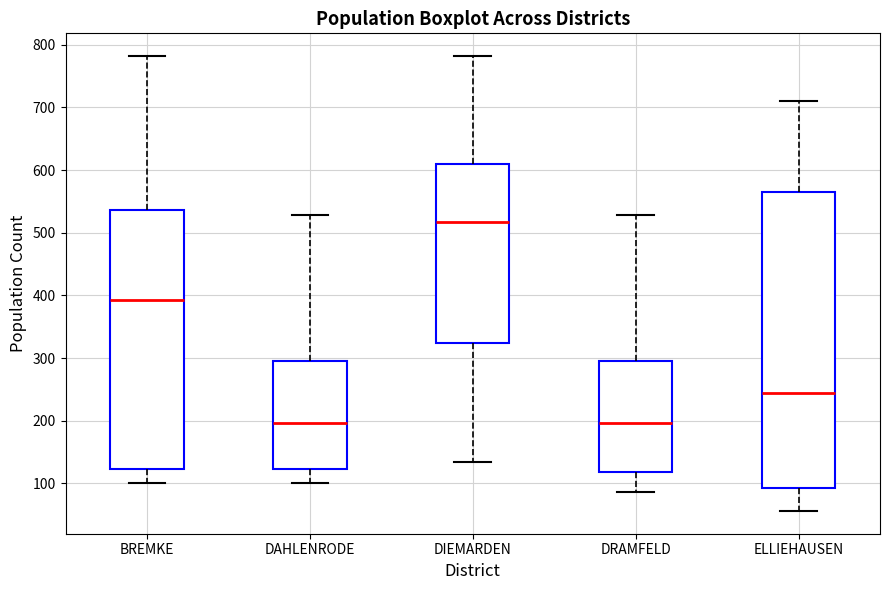

Reading left to right, read every box against the y-axis: the position of its median line, the range the box covers, and the ends of its whiskers. The values are not printed on the chart, so give them approximately, as read against the axis.

BREMKE: median 390, box 120 to 540, whiskers 100 to 780
DAHLENRODE: median 200, box 120 to 300, whiskers 100 to 530
DIEMARDEN: median 520, box 320 to 610, whiskers 130 to 780
DRAMFELD: median 200, box 120 to 300, whiskers 90 to 530
ELLIEHAUSEN: median 250, box 90 to 560, whiskers 60 to 710